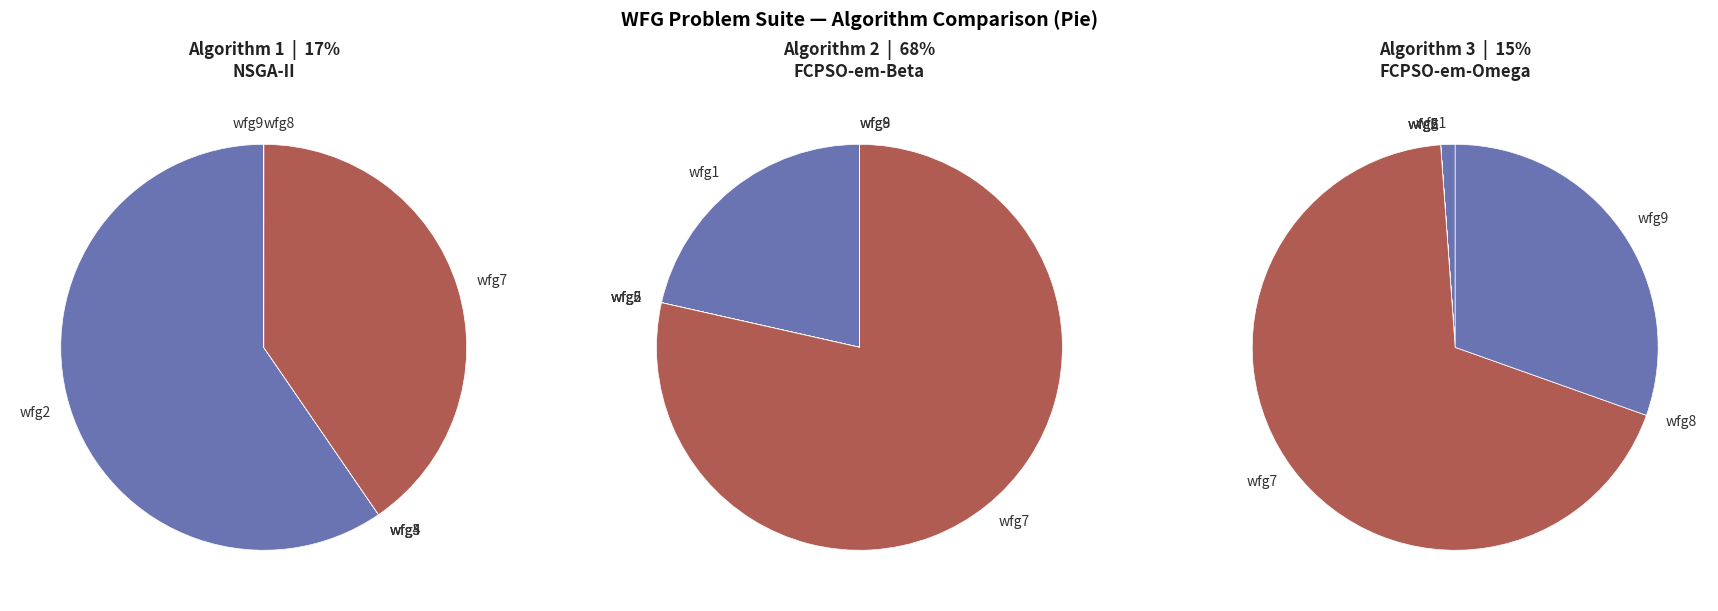

The wfg3 slice represents 1% of the pie. True or false?

False